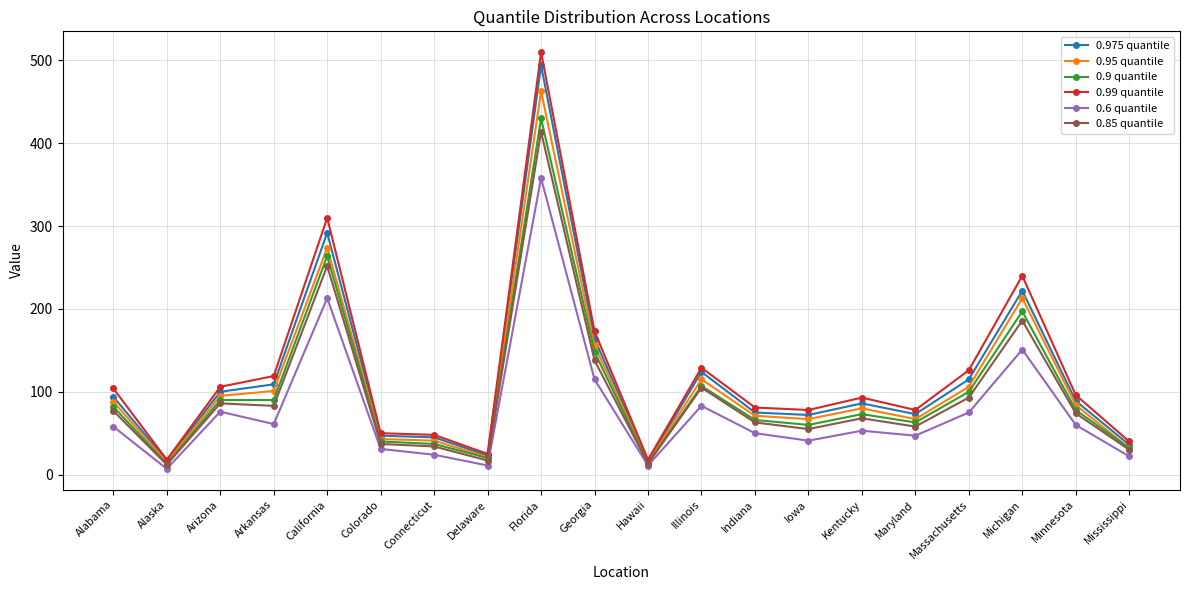

True or false: 0.95 quantile has a value of 115 at Maryland.

False